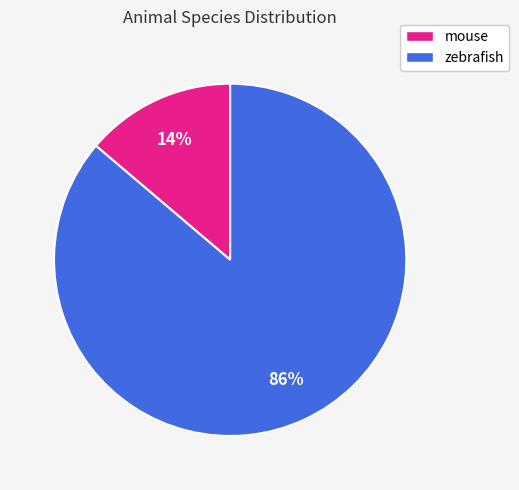

To the nearest percent, what is the difference between the largest and smallest slice percentages?

72%